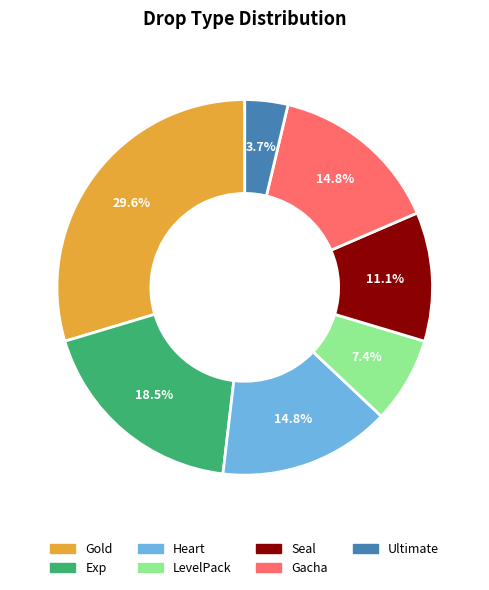

Which has a higher value, Seal or LevelPack?

Seal